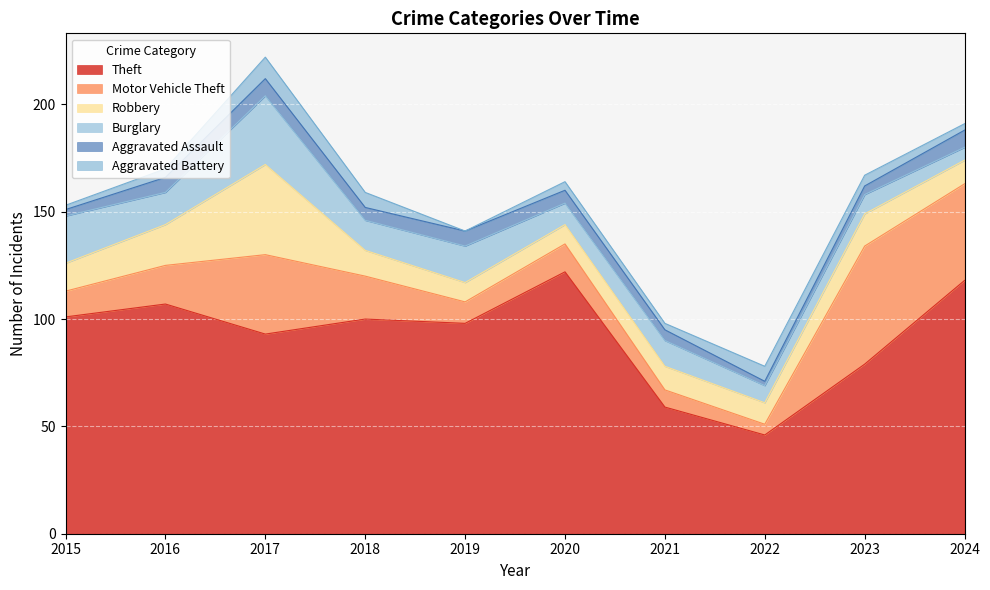

Reading right to left, what are all the values shown in this chart?

Theft: 2024=118	2023=79	2022=46	2021=59	2020=122	2019=98	2018=100	2017=93	2016=107	2015=101
Motor Vehicle Theft: 2024=45	2023=55	2022=5	2021=8	2020=13	2019=10	2018=20	2017=37	2016=18	2015=12
Robbery: 2024=11	2023=15	2022=10	2021=11	2020=9	2019=9	2018=12	2017=42	2016=19	2015=13
Burglary: 2024=6	2023=9	2022=8	2021=12	2020=10	2019=17	2018=14	2017=32	2016=15	2015=22
Aggravated Assault: 2024=8	2023=4	2022=2	2021=5	2020=6	2019=7	2018=6	2017=8	2016=7	2015=3
Aggravated Battery: 2024=3	2023=5	2022=7	2021=3	2020=4	2019=0	2018=7	2017=10	2016=4	2015=2